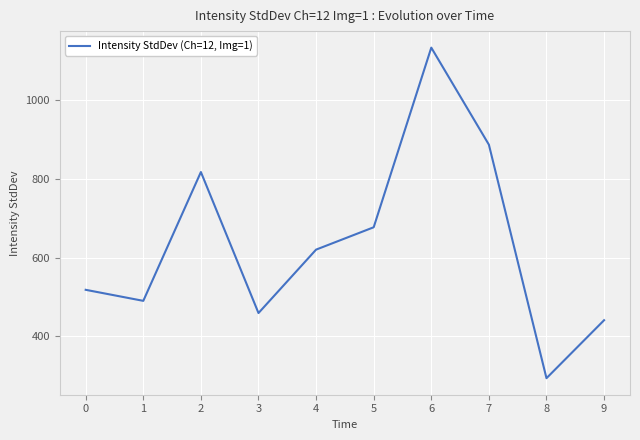

Reading left to right, transcribe all the data shown in this chart.

0=518.3	1=490.3	2=817.5	3=459.3	4=620.4	5=677.2	6=1133.4	7=887.0	8=293.8	9=441.1